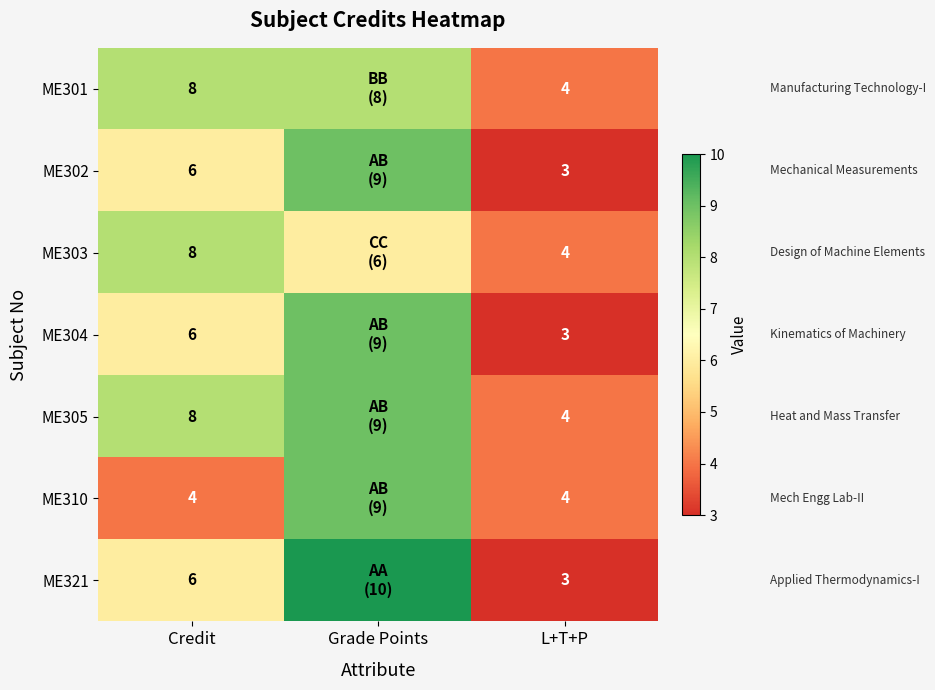

What is the maximum value shown in the chart?

10